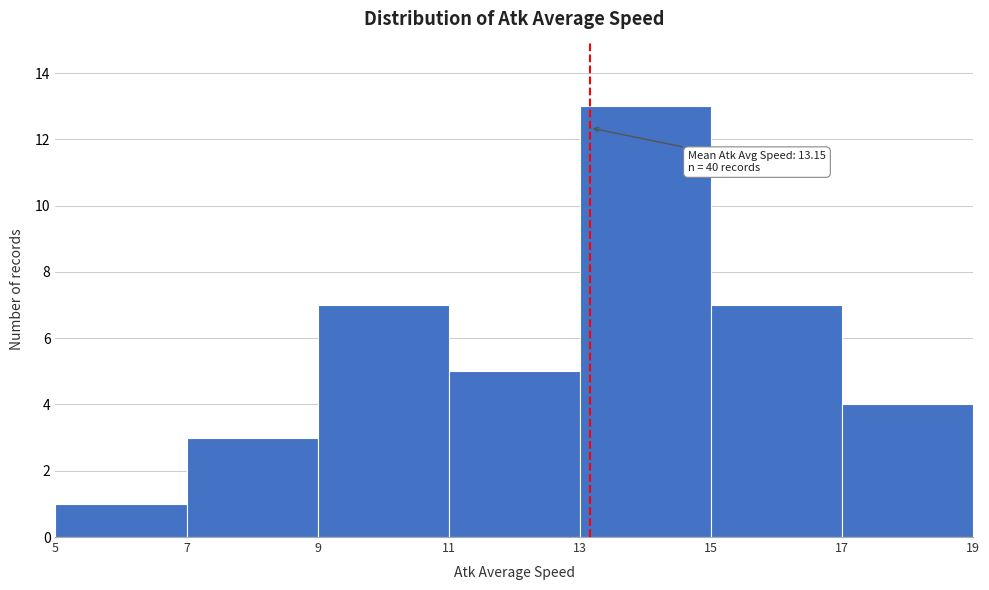

Over which range of the x-axis is the bar tallest?

13 to 15